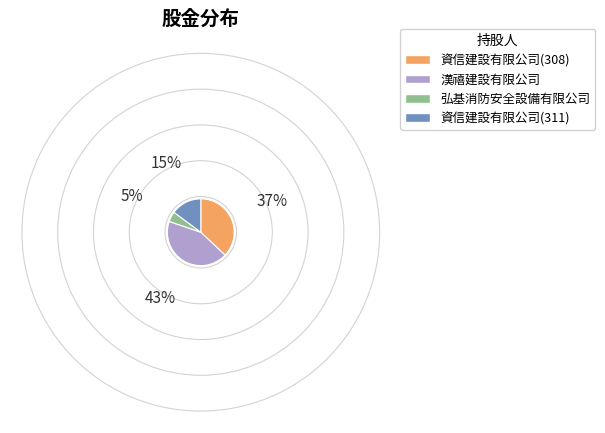

Is the sum of 弘基消防安全設備有限公司 and 漢禧建設有限公司 greater than half?

No